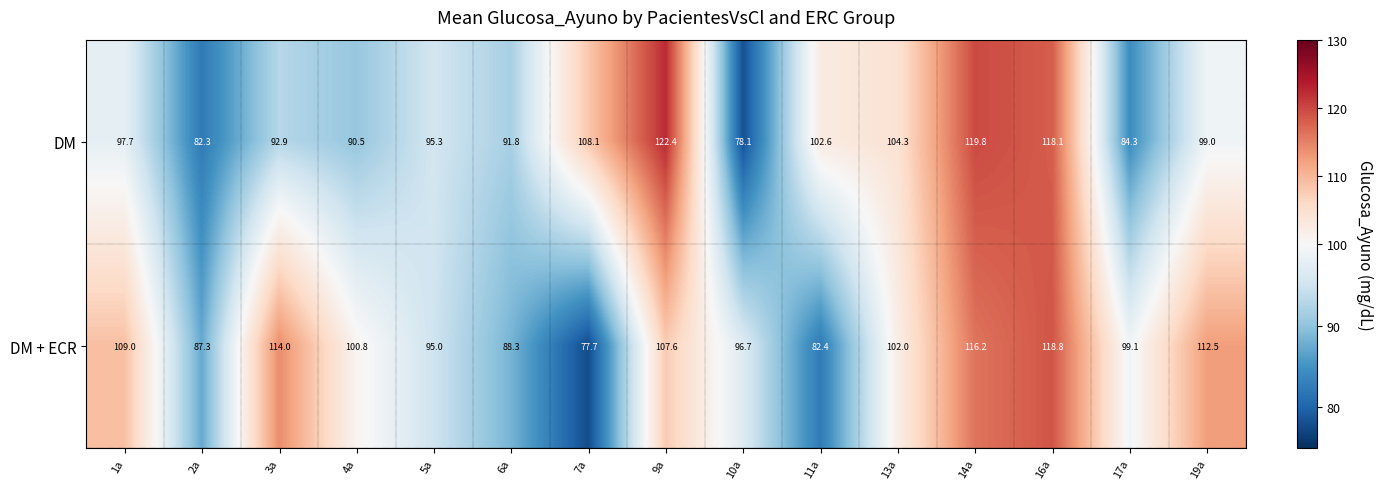

Rank the series by their maximum value, from highest to lowest.

DM, DM + ECR